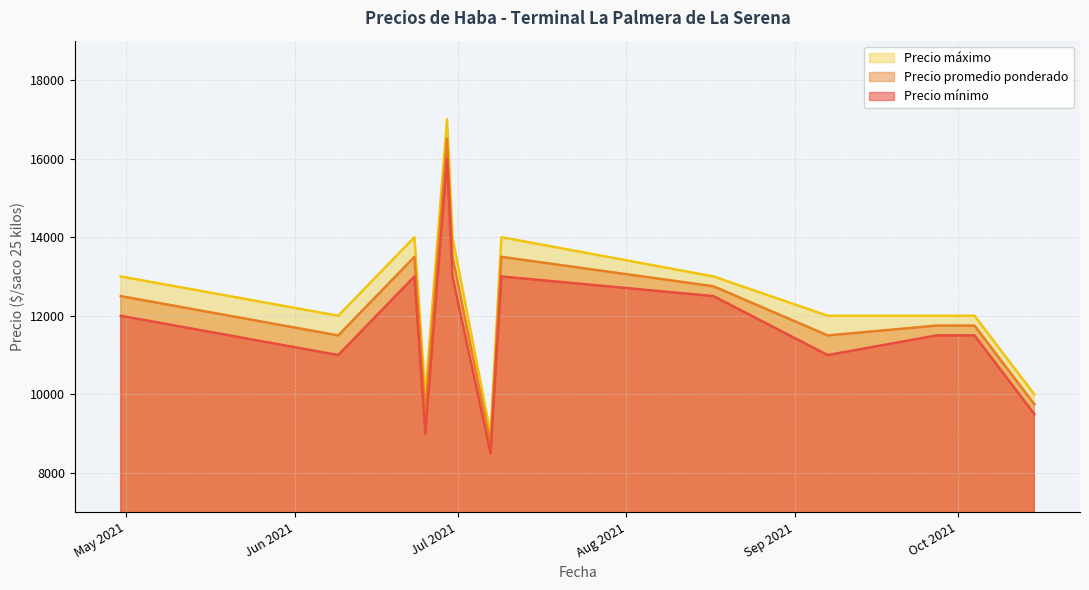

True or false: Precio mínimo has a value of 11500 at 2021-10-04.

True